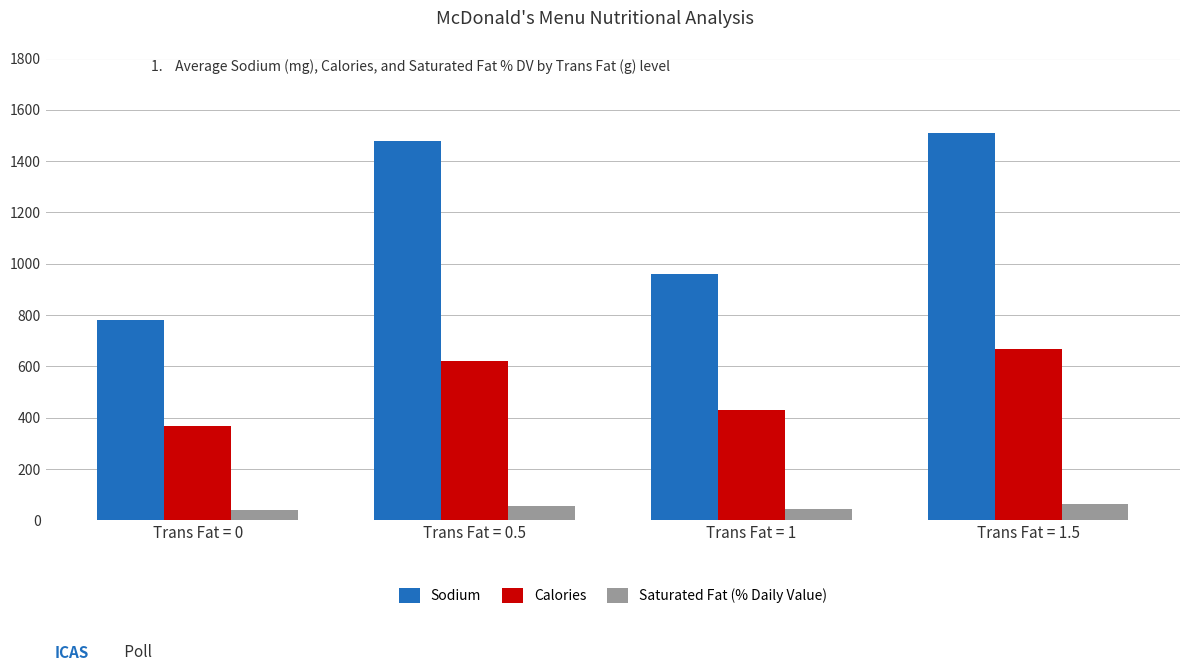

Is the value of Calories at Trans Fat = 0.5 greater than the value of Sodium at Trans Fat = 1?

No